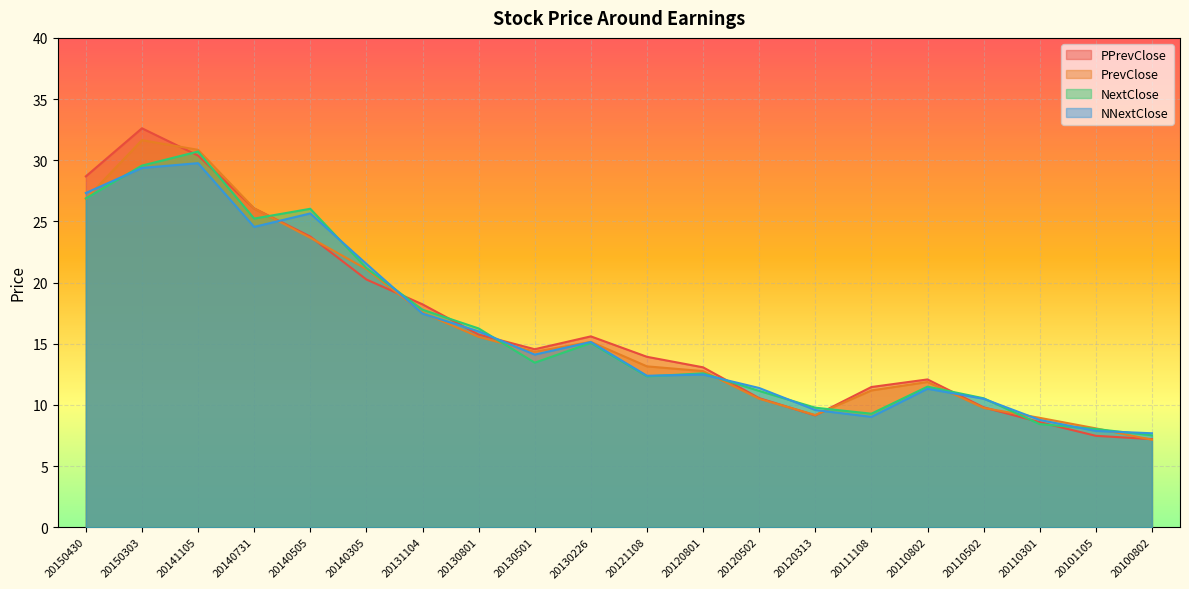

Reading right to left, what are all the values shown in this chart?

PPrevClose: 7.2	7.5	8.6	9.8	12.1	11.5	9.1	10.6	13.1	13.9	15.6	14.6	15.8	18.2	20.2	23.8	26.1	30.4	32.6	28.7
PrevClose: 7.2	8.1	8.9	9.8	11.9	11.2	9.2	10.5	12.8	13.2	15.2	14.3	15.6	17.5	21.1	23.7	26.1	30.9	31.6	26.8
NextClose: 7.5	8.0	8.4	10.5	11.5	9.3	9.8	11.1	12.6	12.3	15.1	13.4	16.2	17.8	21.2	26.0	25.2	30.7	29.6	26.9
NNextClose: 7.7	7.9	8.8	10.5	11.3	9.0	9.6	11.4	12.5	12.4	15.1	14.1	16.0	17.5	21.5	25.6	24.5	29.8	29.4	27.3